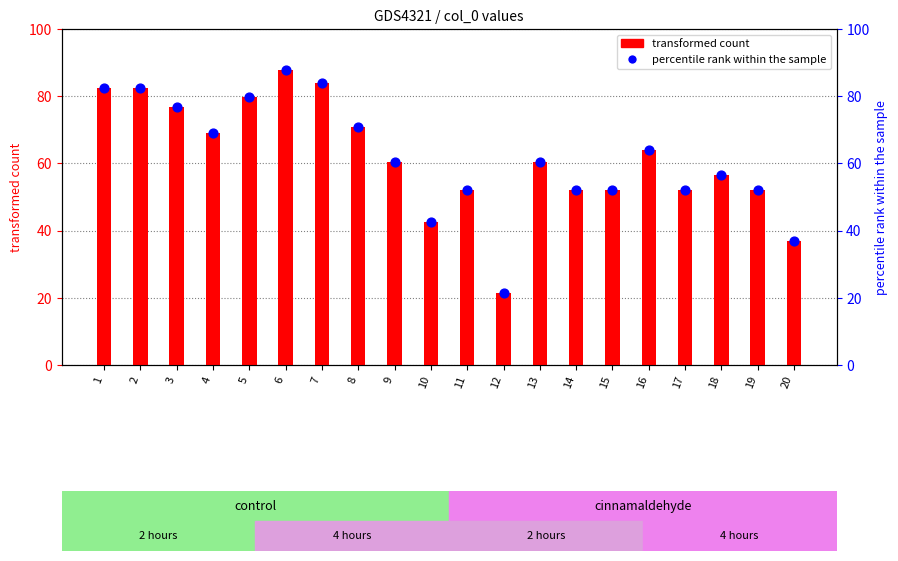

Which series reaches the minimum Y coordinate?

transformed count